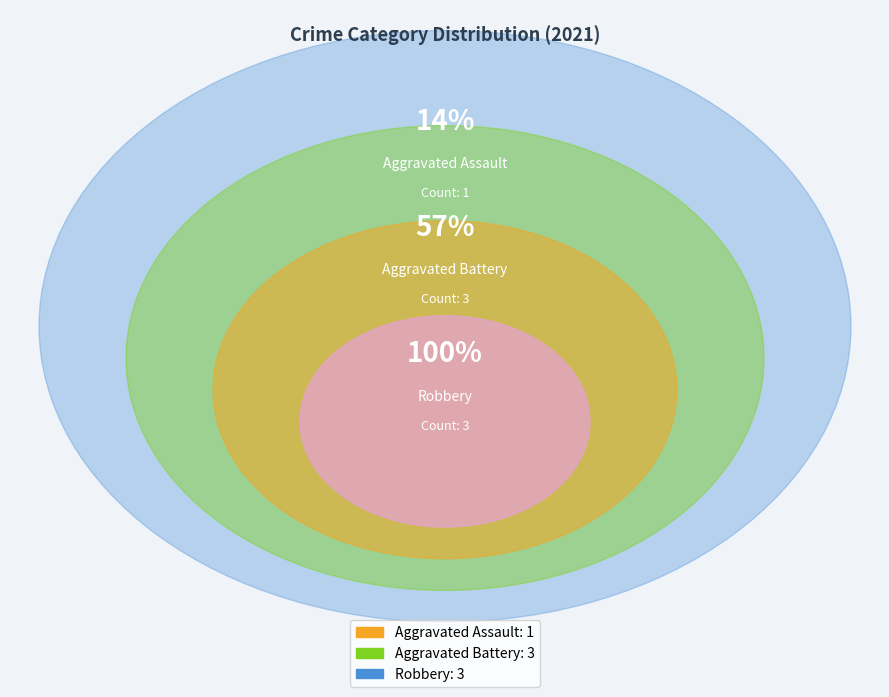

Between Robbery and Aggravated Battery, which is larger?

Robbery